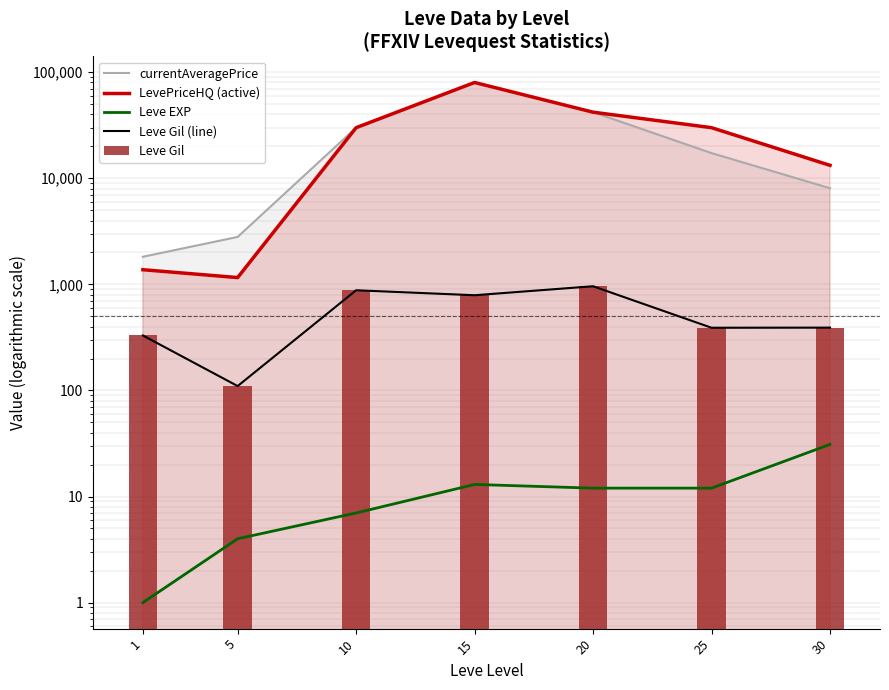

Where does the currentAveragePrice series first go above 17275?

10